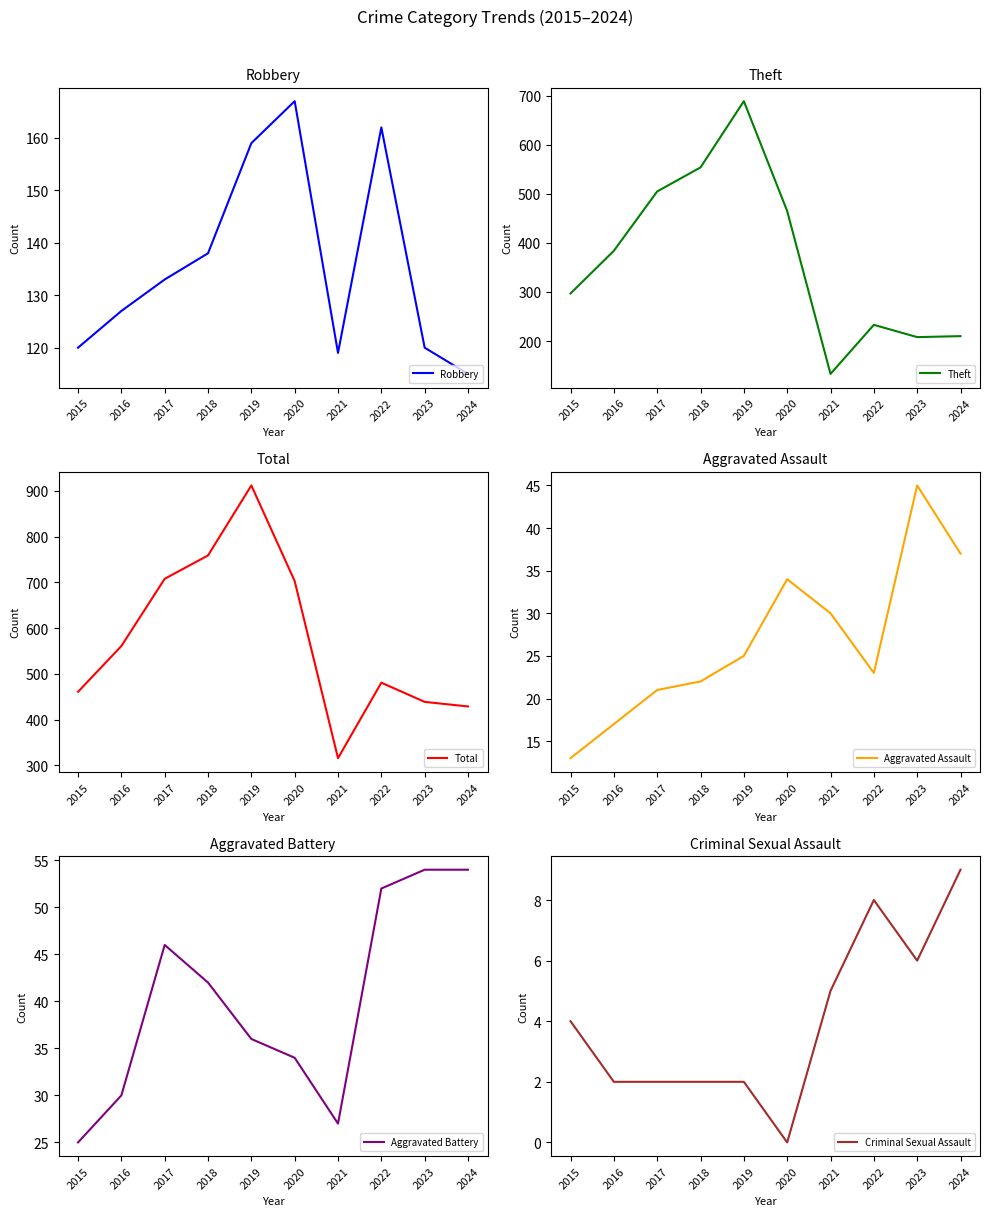

True or false: Theft has a value of 233 at 2022.

True